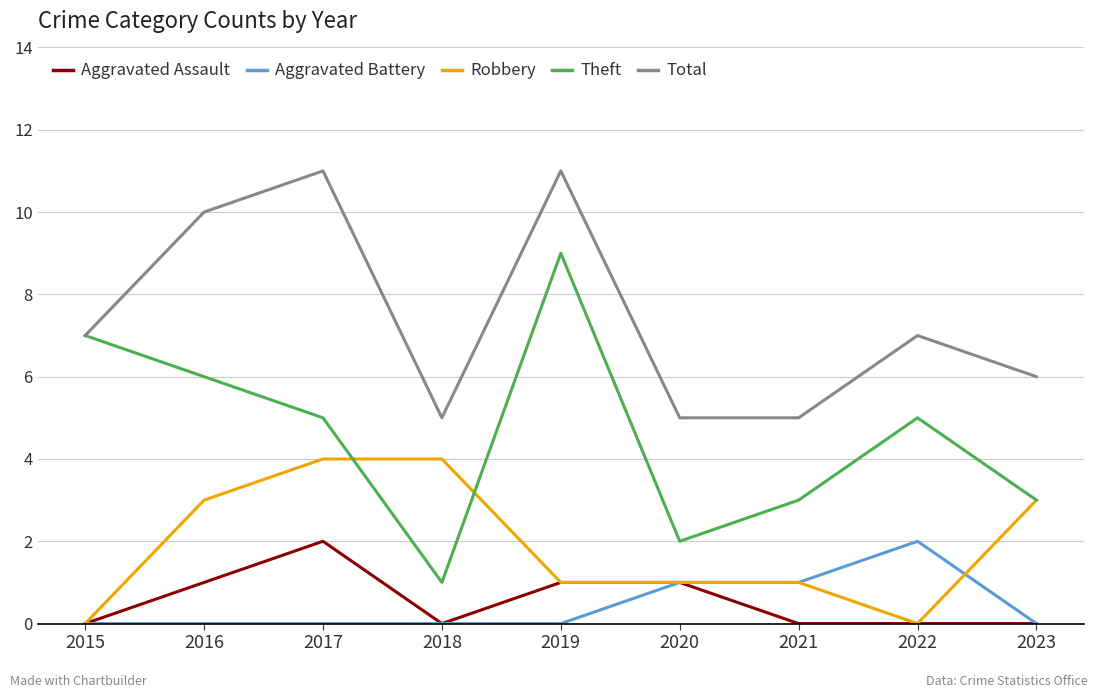

True or false: Aggravated Assault and Theft intersect in this chart.

False